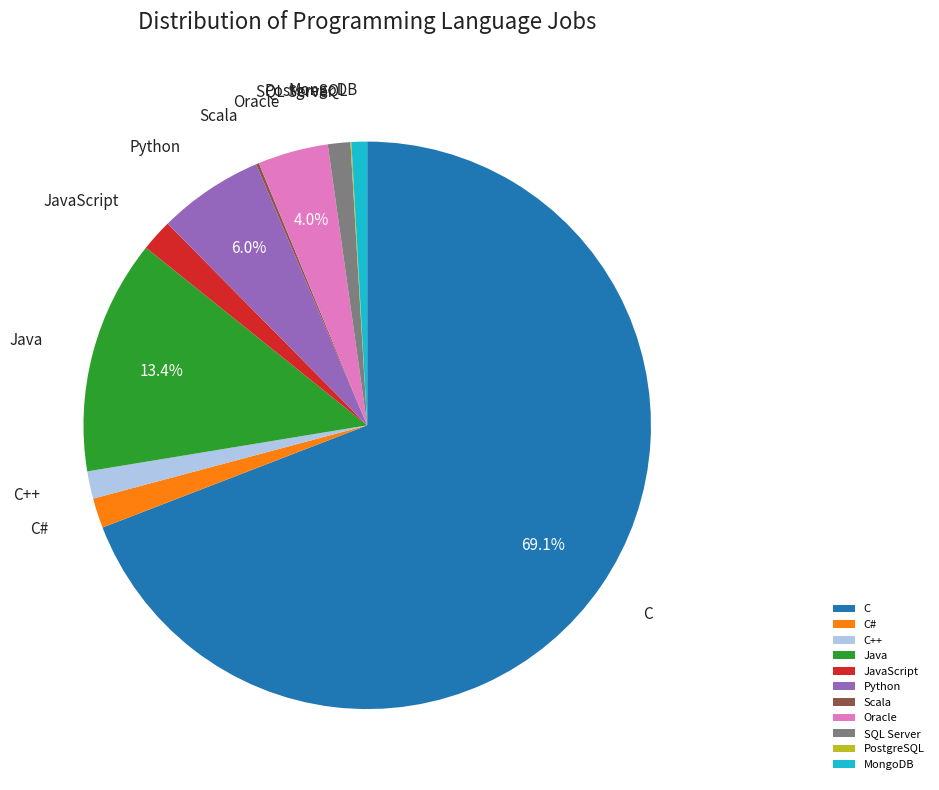

What percentage is NOT represented by Java?

86.6%